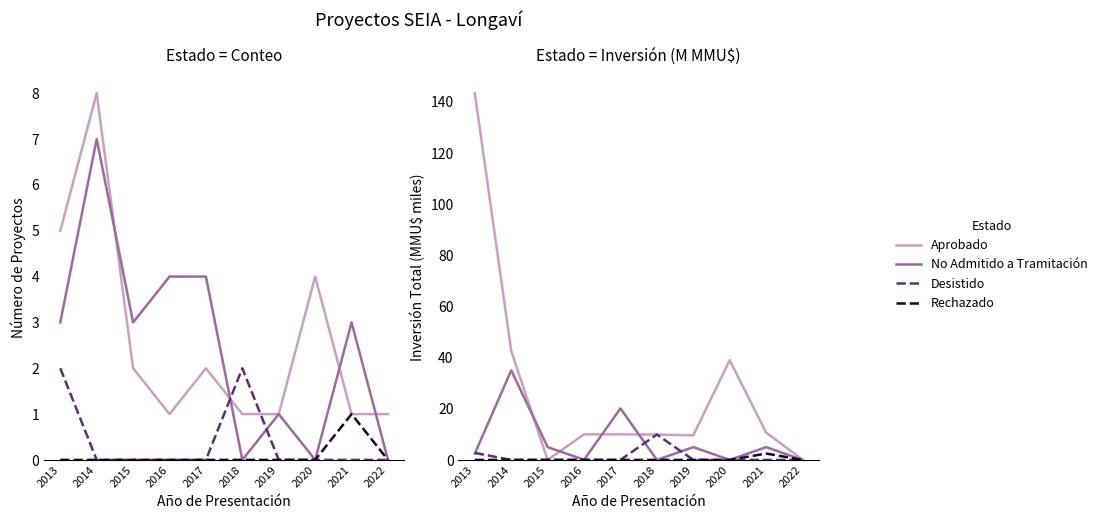

Which series has the largest range (max minus min)?

Aprobado